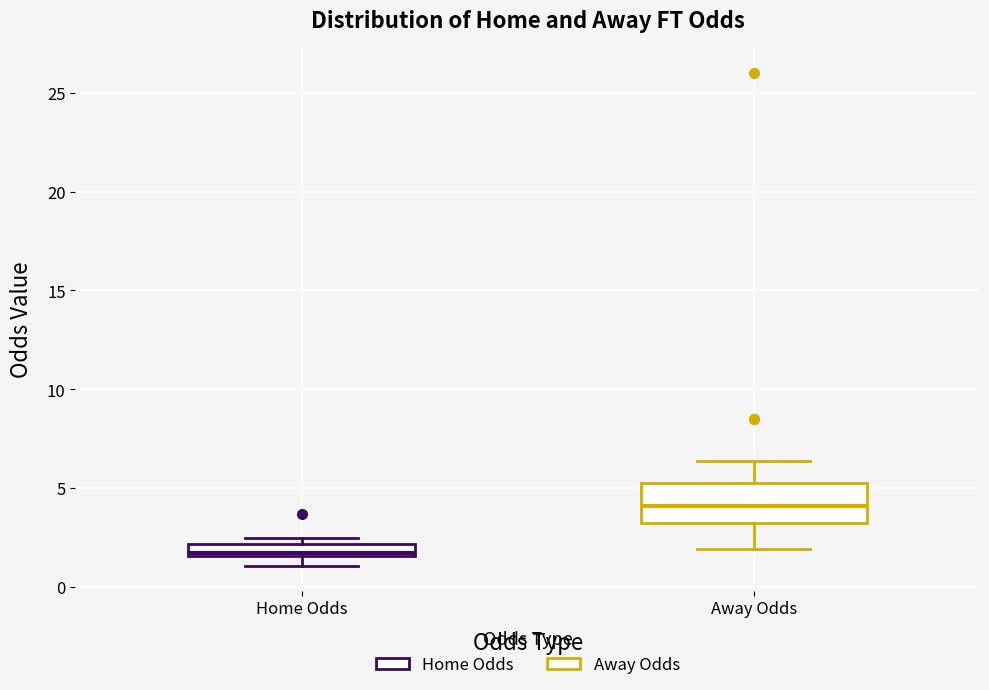

Which box is the tallest, from its lower edge to its upper edge?

Away Odds